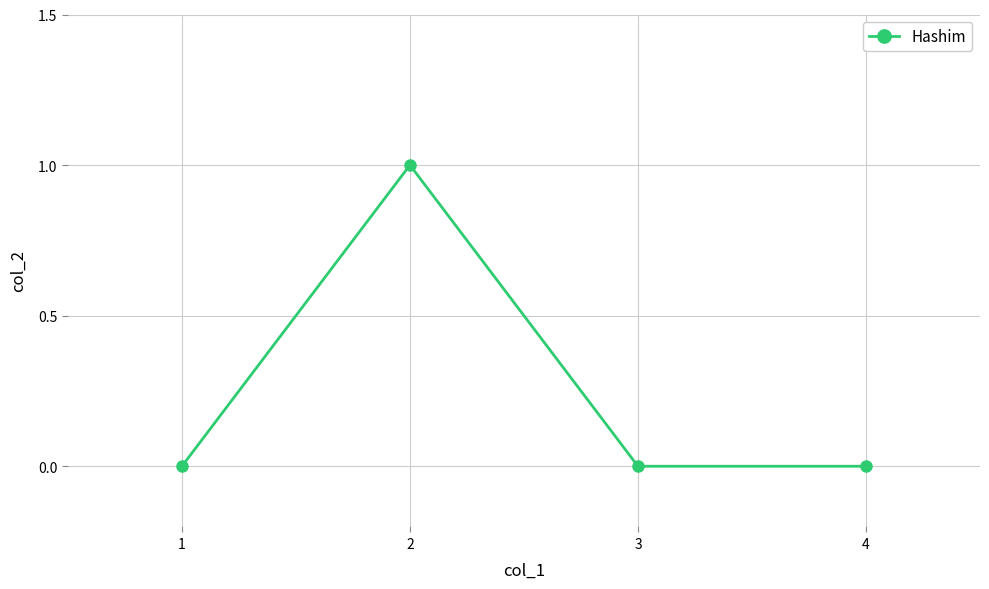

The value at 4 is -1. True or false?

False